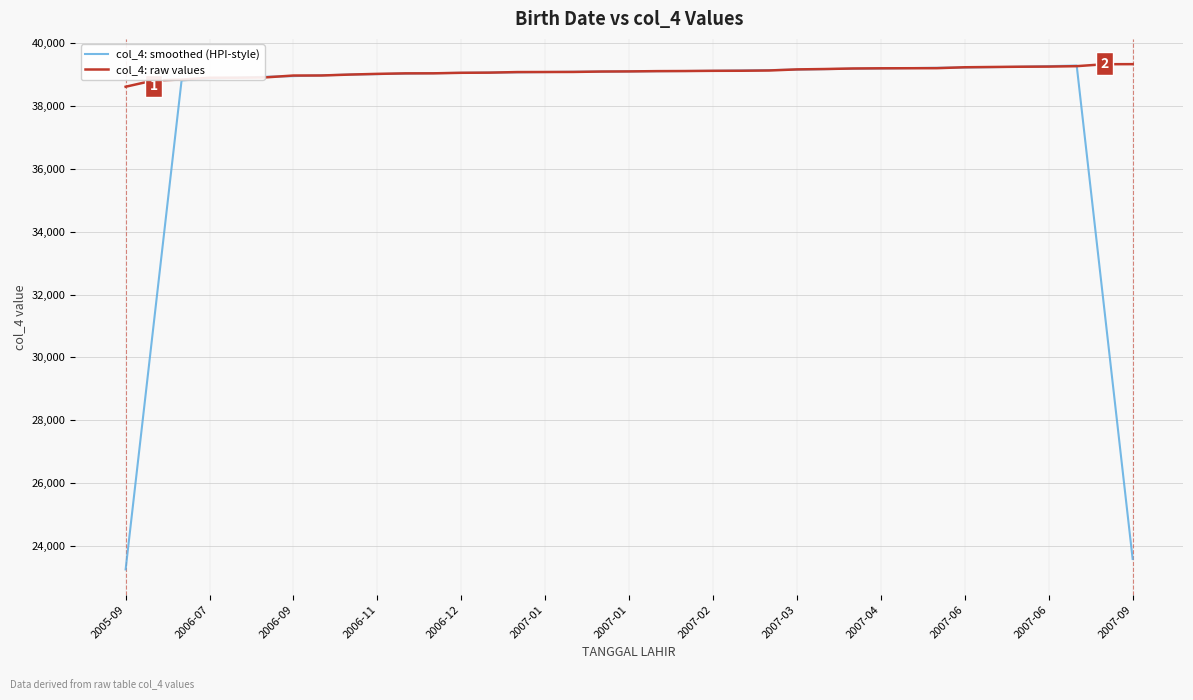

What is the lowest value of the col_4: smoothed (HPI-style) series?

23255.0